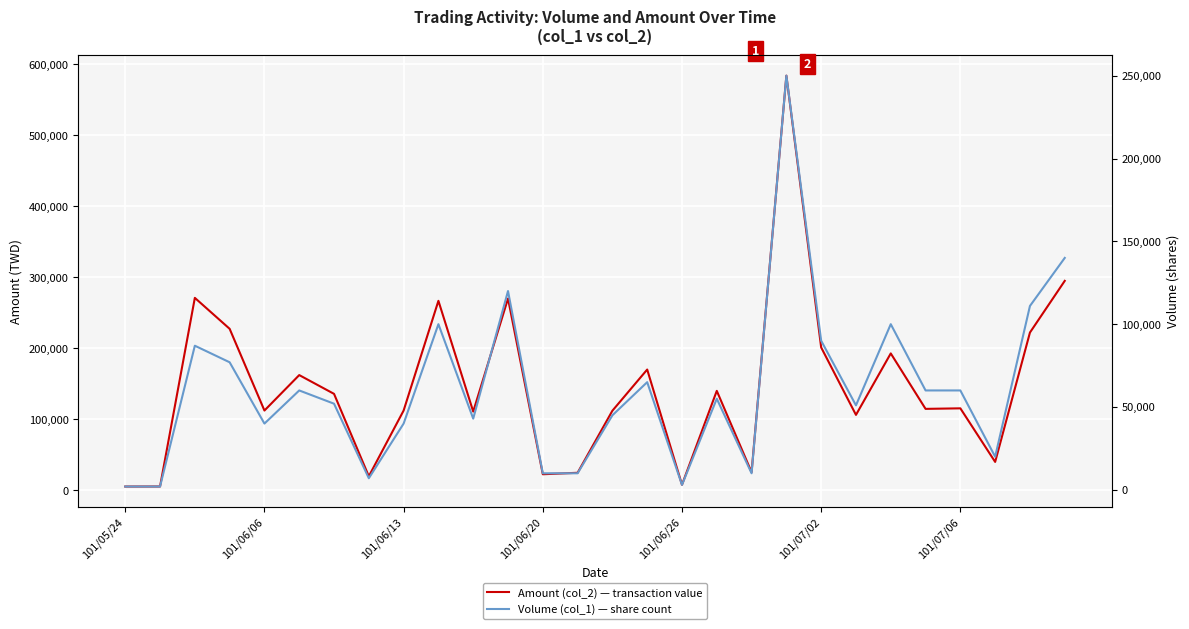

True or false: Volume (col_1) and Amount (col_2) intersect in this chart.

False